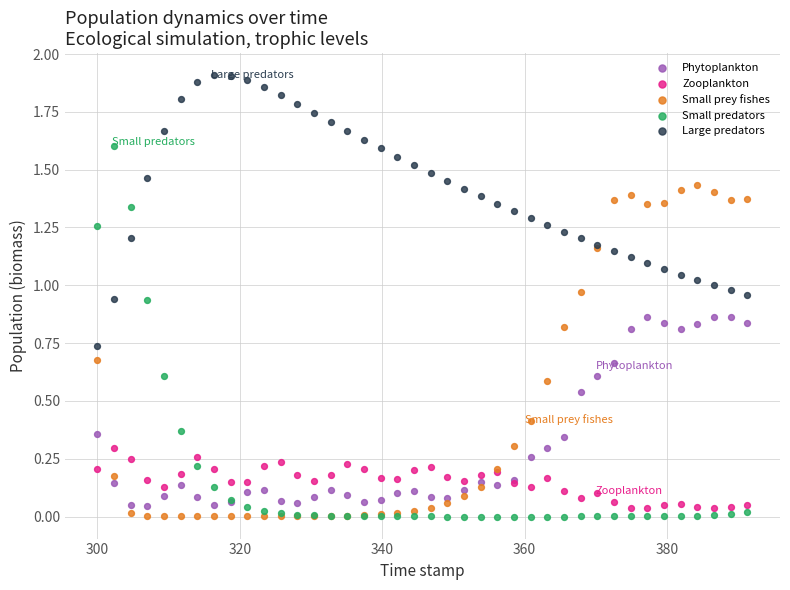

What is the X range (max minus min) for the scatter plot?

91.3